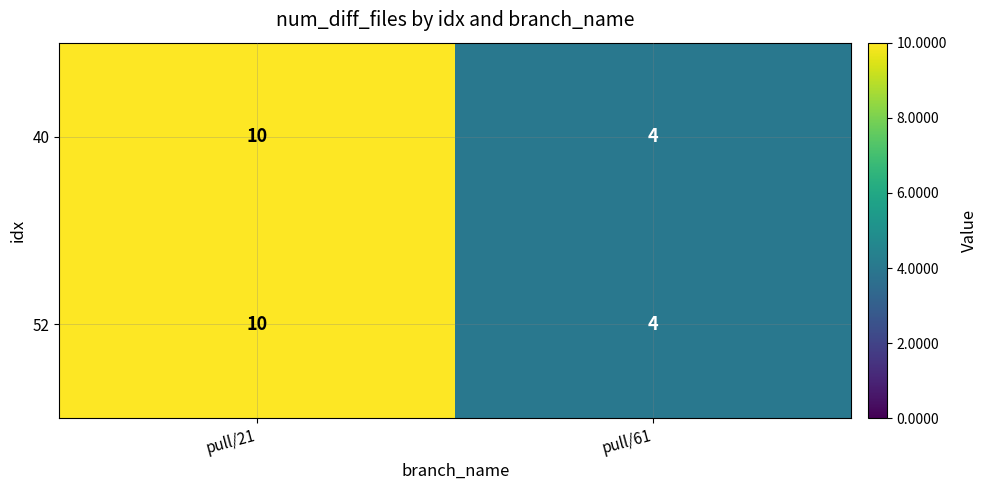

What is the approximate value of 52 at pull/61?

4